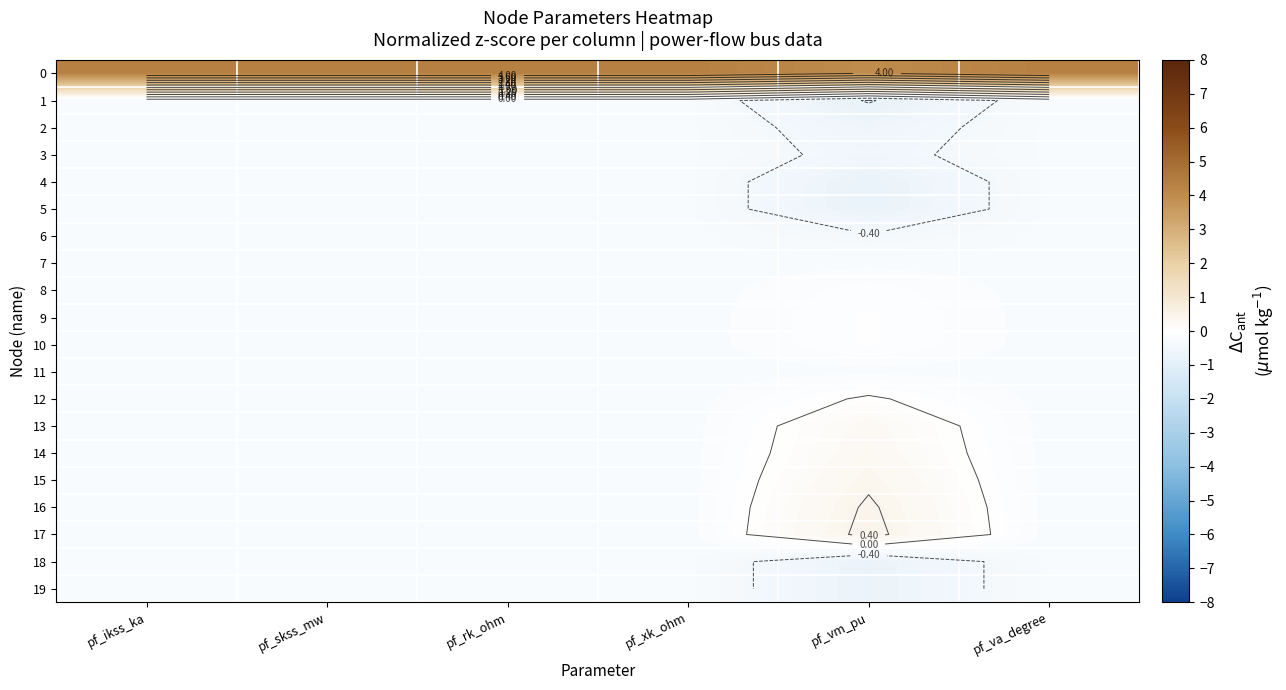

At how many categories does at least one series exceed 3?

6